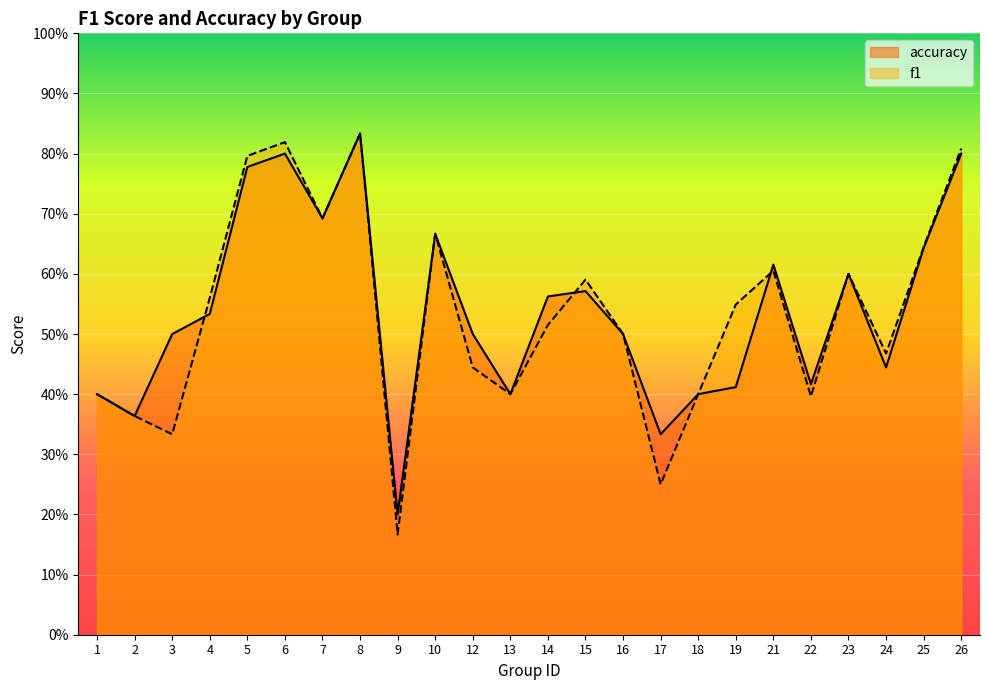

True or false: accuracy has a value of 0.4 at 19.

True